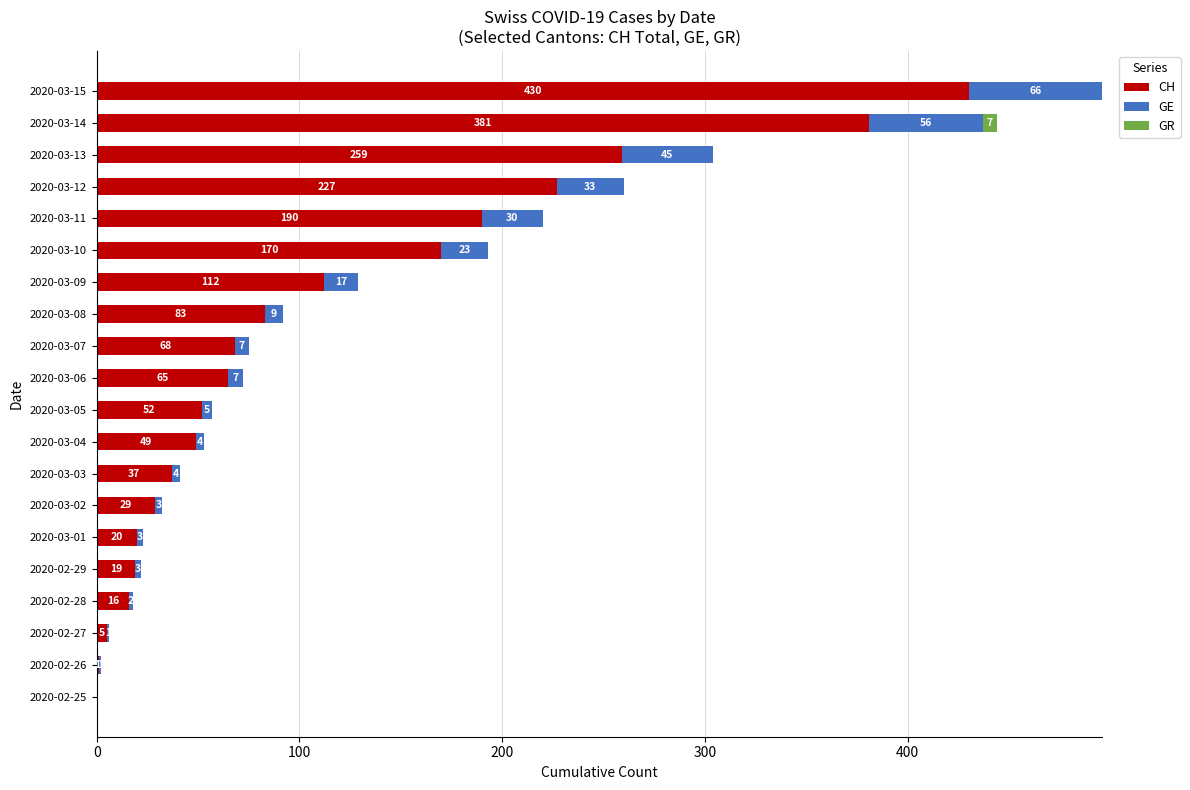

At which label is CH closest to 215?

2020-03-12